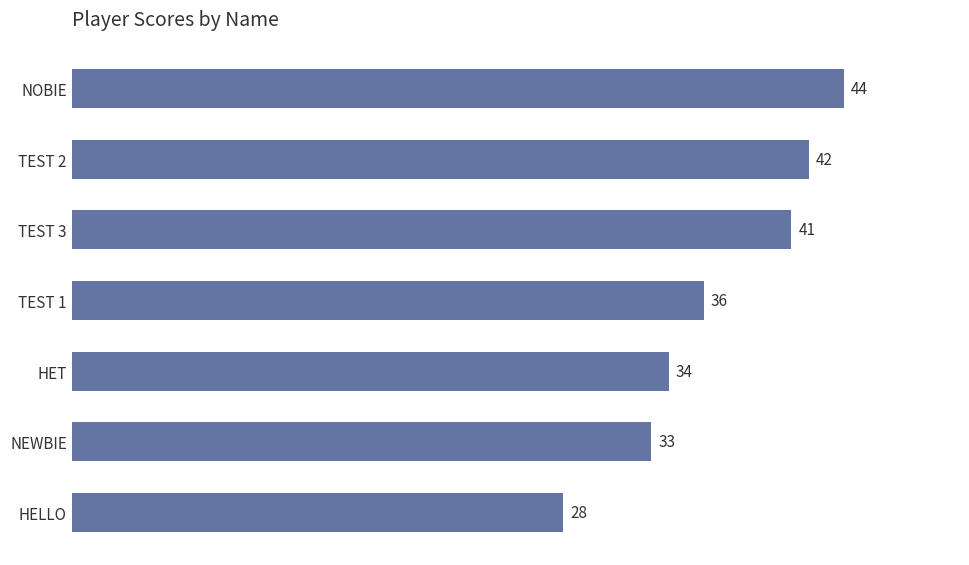

List the labels in order of value, largest first.

NOBIE, TEST 2, TEST 3, TEST 1, HET, NEWBIE, HELLO